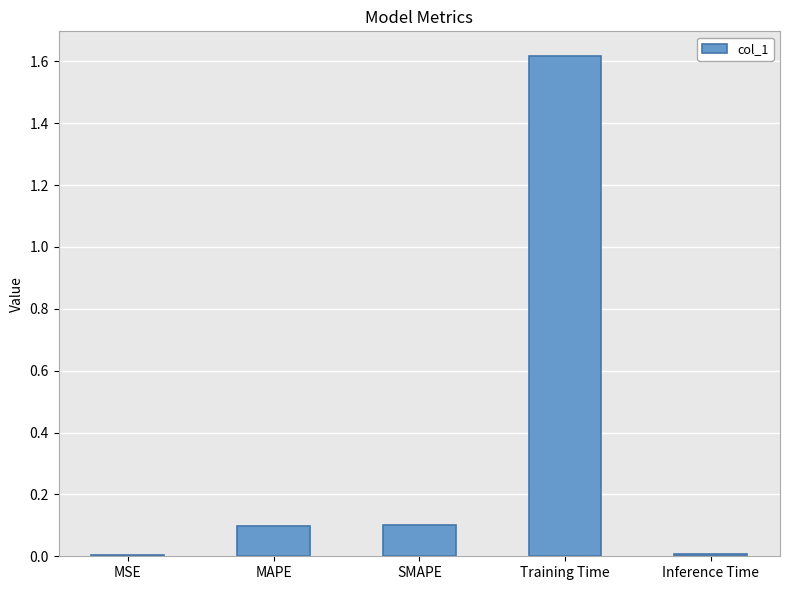

What is the greatest value displayed?

1.6